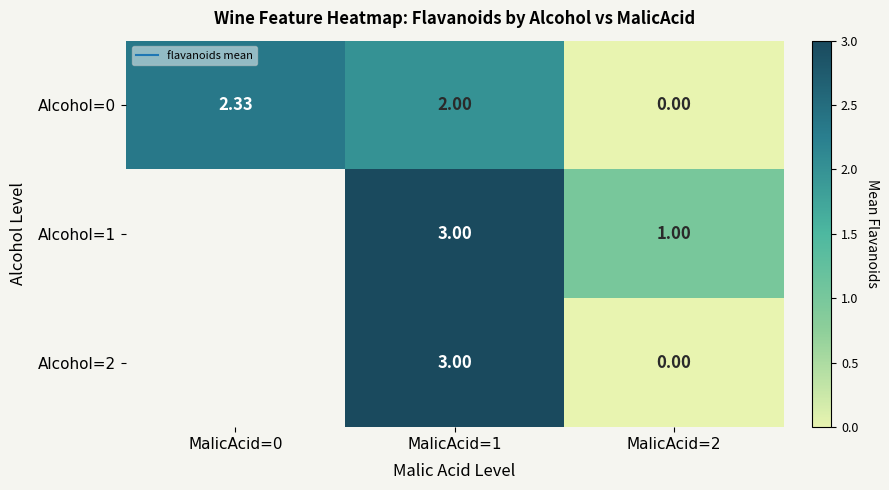

What is the approximate value of Alcohol=1 at MalicAcid=2?

1.0